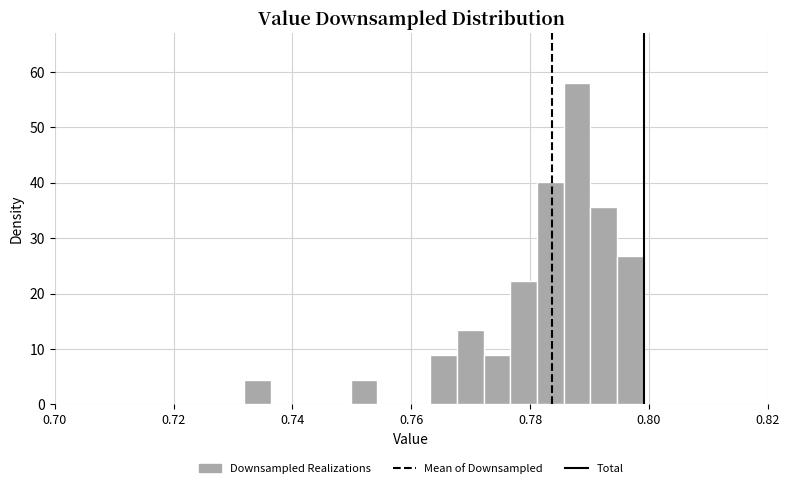

Around what value on the x-axis is the tallest bar? Give the approximate position of its centre, as read against the axis.

0.788